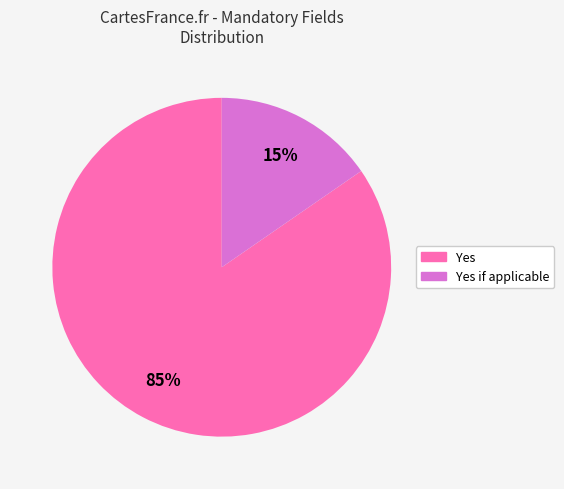

Count the number of slices in the pie.

2